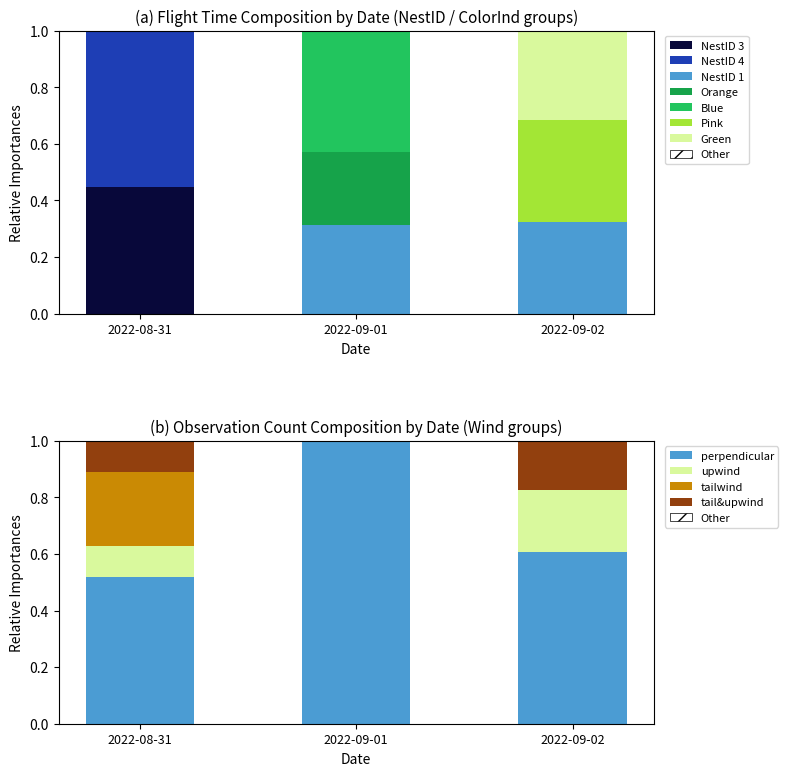

Which category has the highest value in the NestID 3 series?

2022-08-31